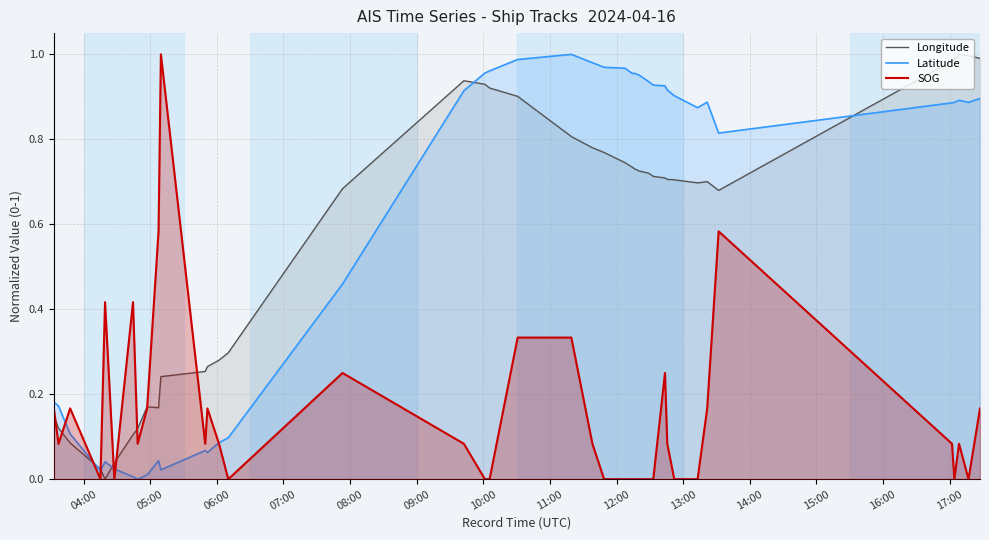

How many positive values does the SOG series have?

24